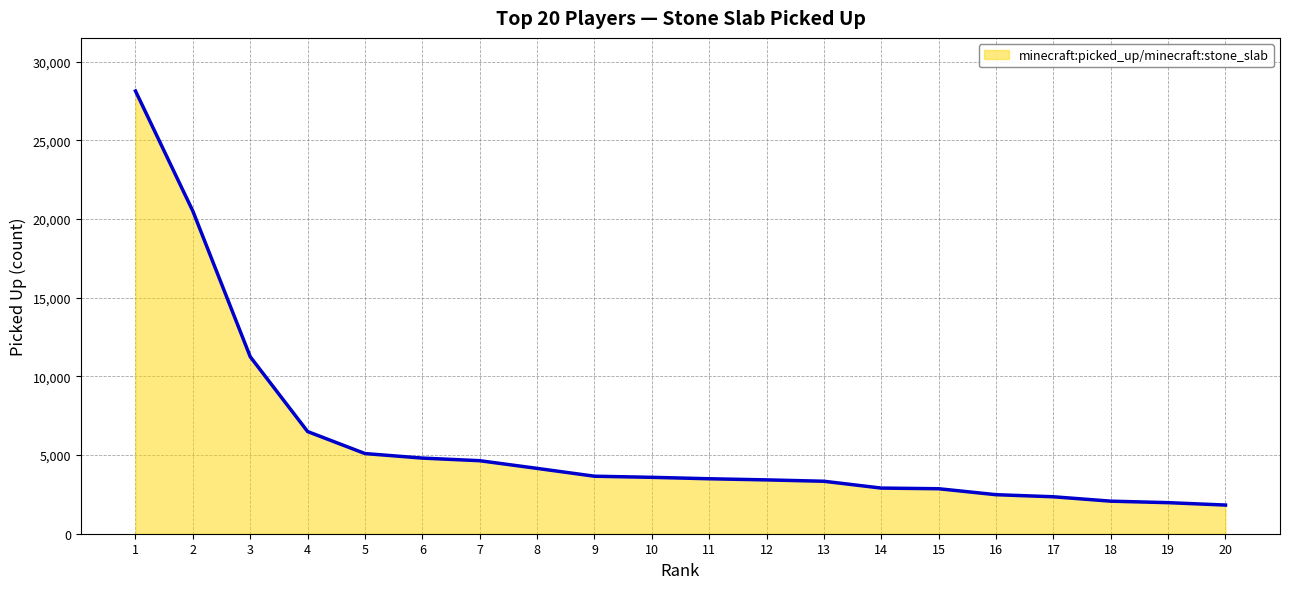

How many distinct data groups are displayed?

1